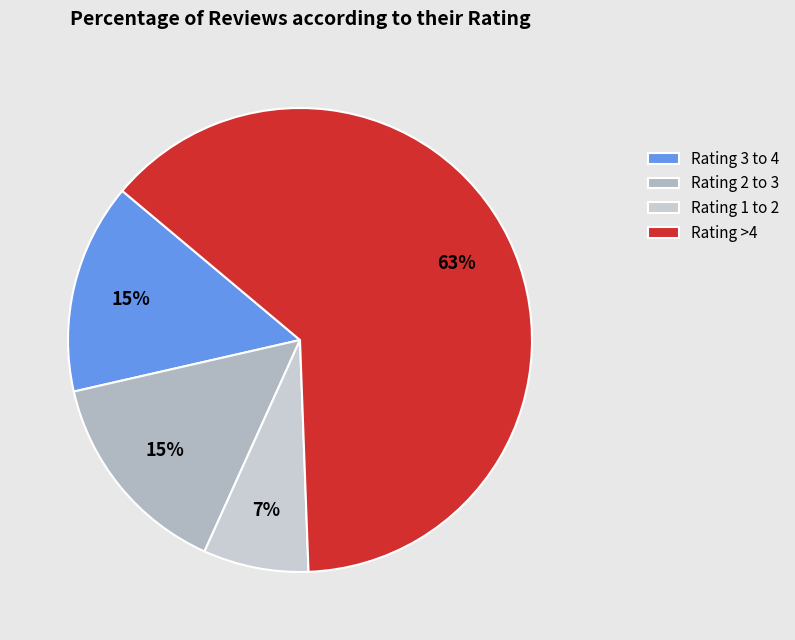

Count the number of slices in the pie.

4